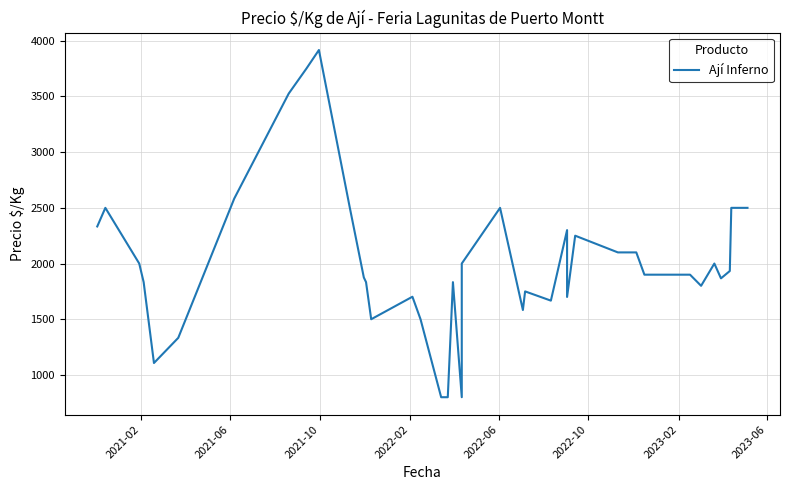

What is the maximum value shown in the chart?

3917